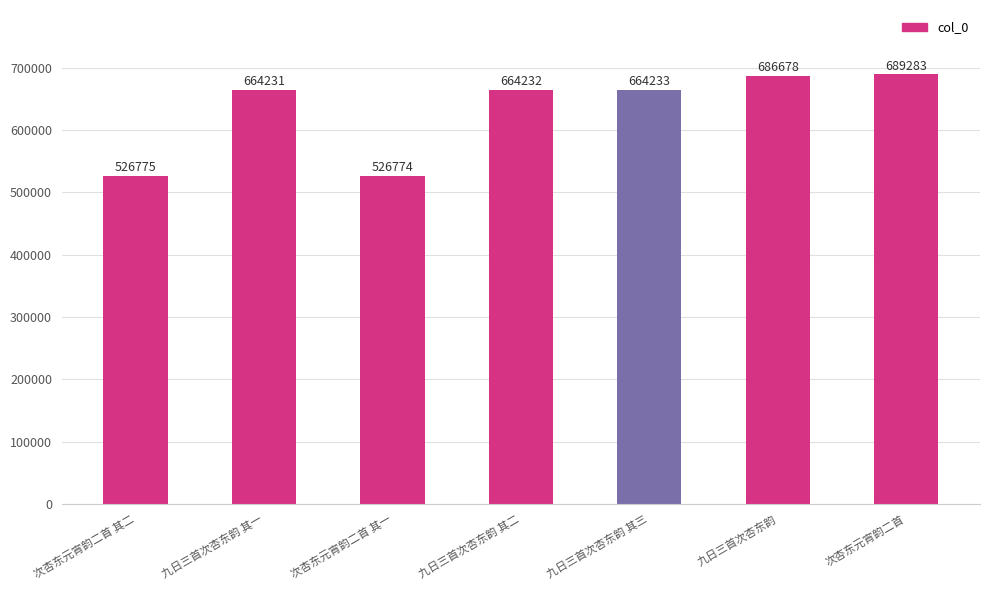

Rank the categories by value from lowest to highest.

次杏东元宵韵二首 其一, 次杏东元宵韵二首 其二, 九日三首次杏东韵 其一, 九日三首次杏东韵 其二, 九日三首次杏东韵 其三, 九日三首次杏东韵, 次杏东元宵韵二首